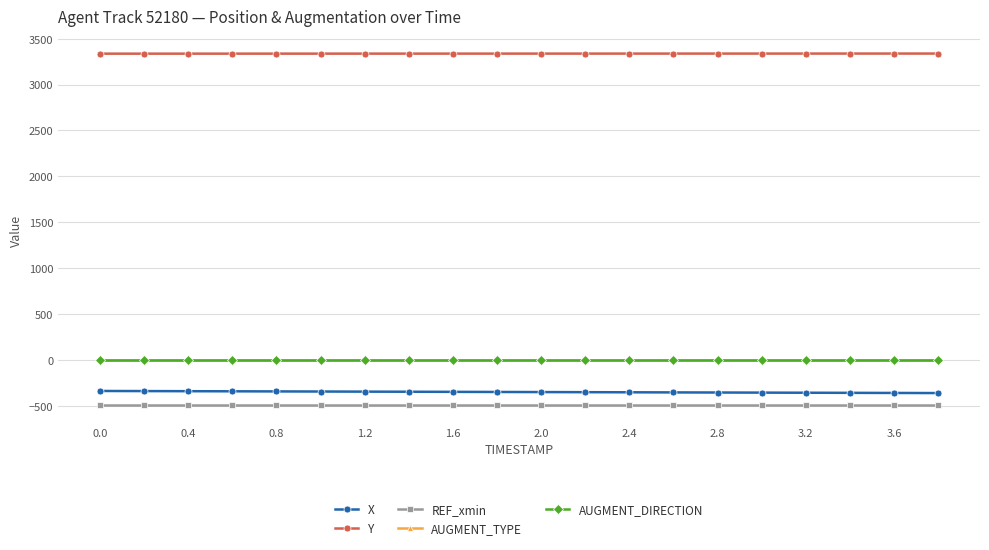

What is the maximum value shown in the chart?

3337.4